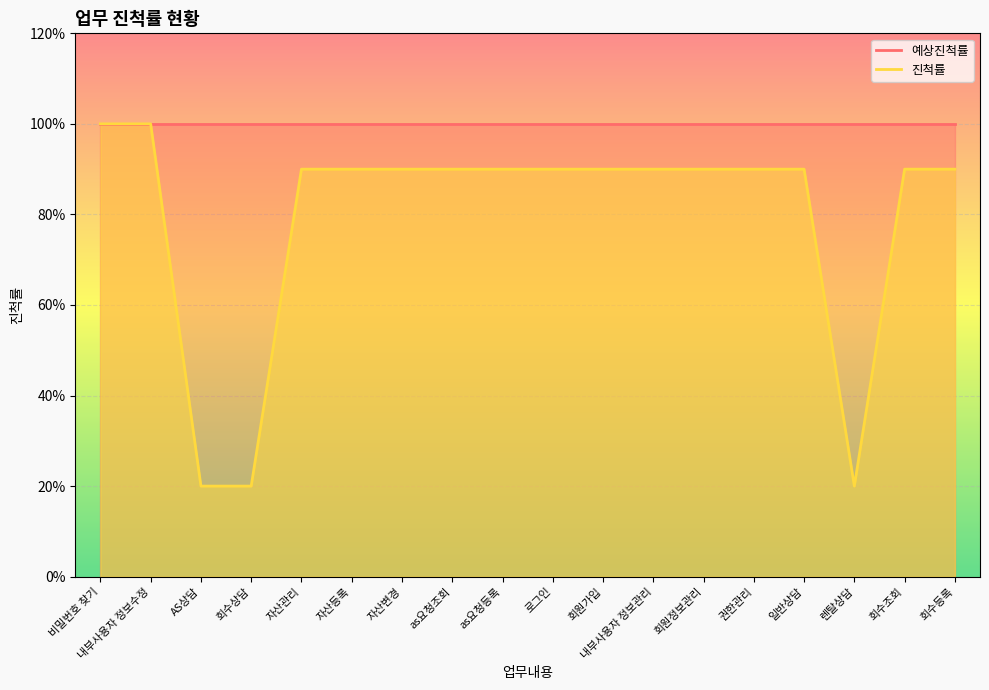

List the labels in order of value, smallest first.

AS상담, 회수상담, 렌탈상담, 자산관리, 자산등록, 자산변경, as요청조회, as요청등록, 로그인, 회원가입, 내부사용자 정보관리, 회원정보관리, 권한관리, 일반상담, 회수조회, 회수등록, 비밀번호 찾기, 내부사용자 정보수정